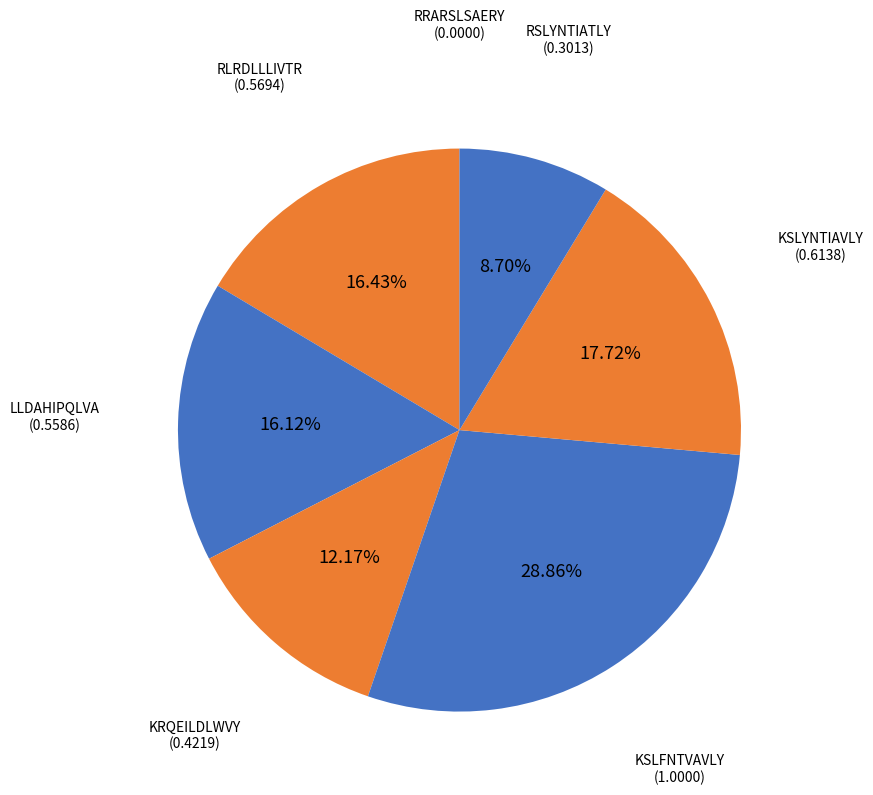

What portion of the pie excludes RLRDLLLIVTR?

83.6%